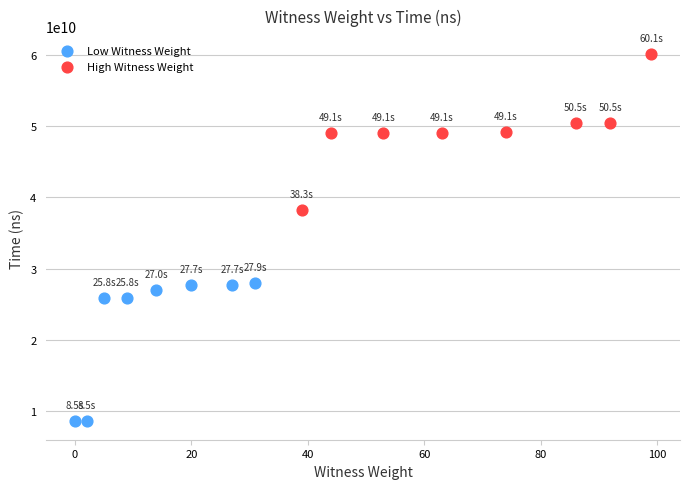

Which series contains the lowest Y value?

Low Witness Weight